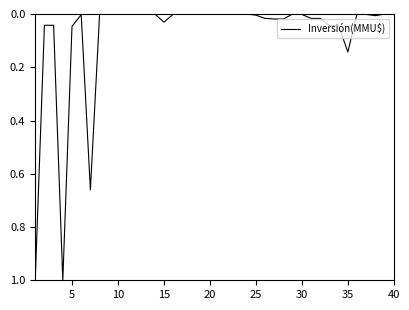

What is the greatest value displayed?

1.0